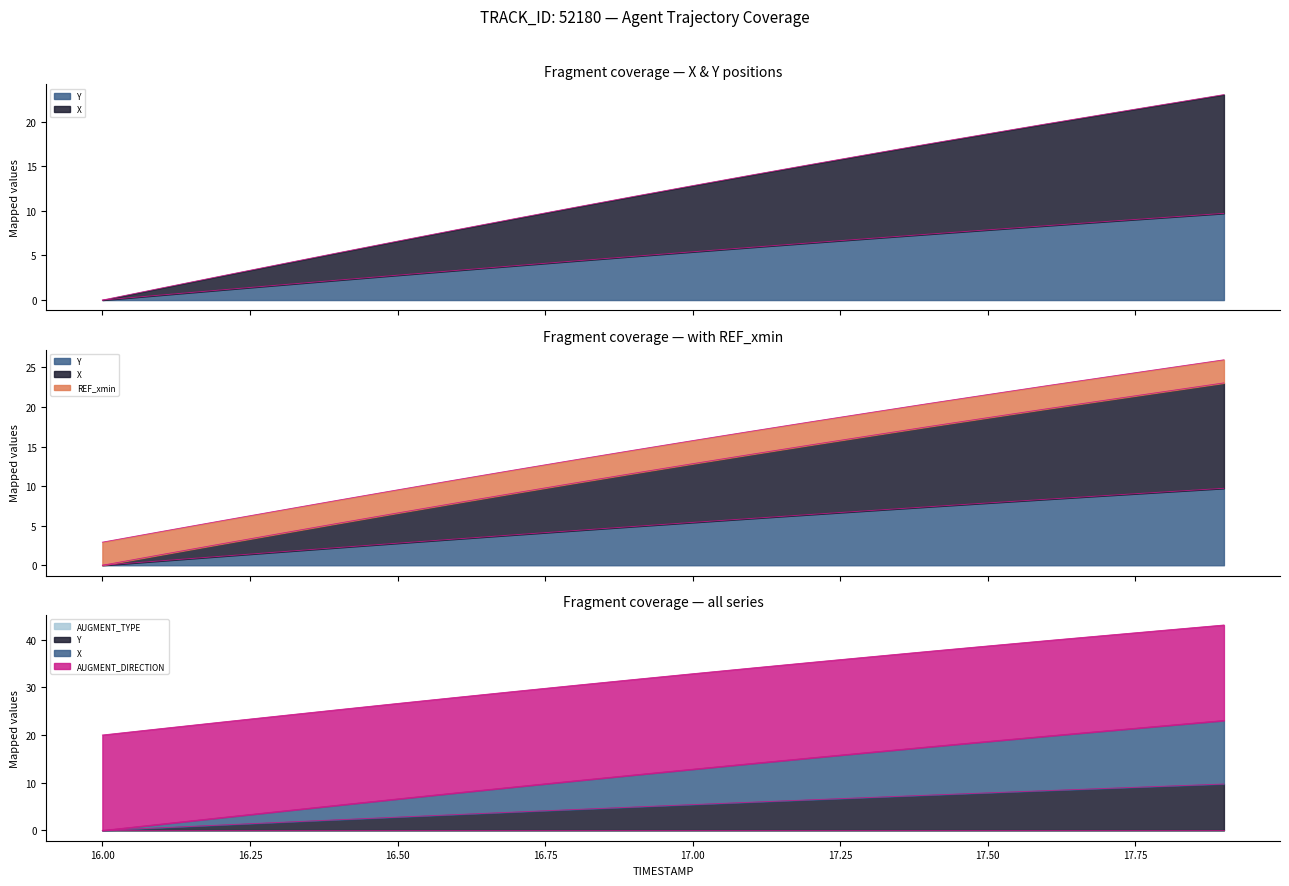

True or false: Y and X intersect in this chart.

False